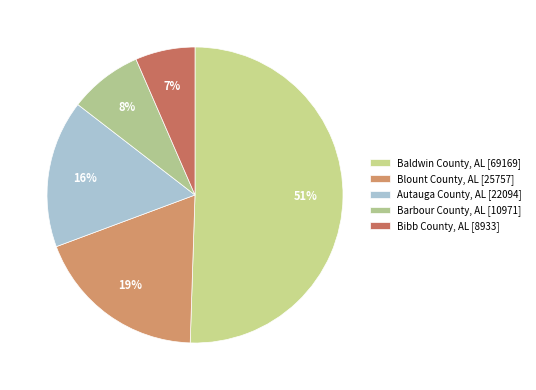

Which category has the smallest portion of the pie?

Bibb County, AL [8933]